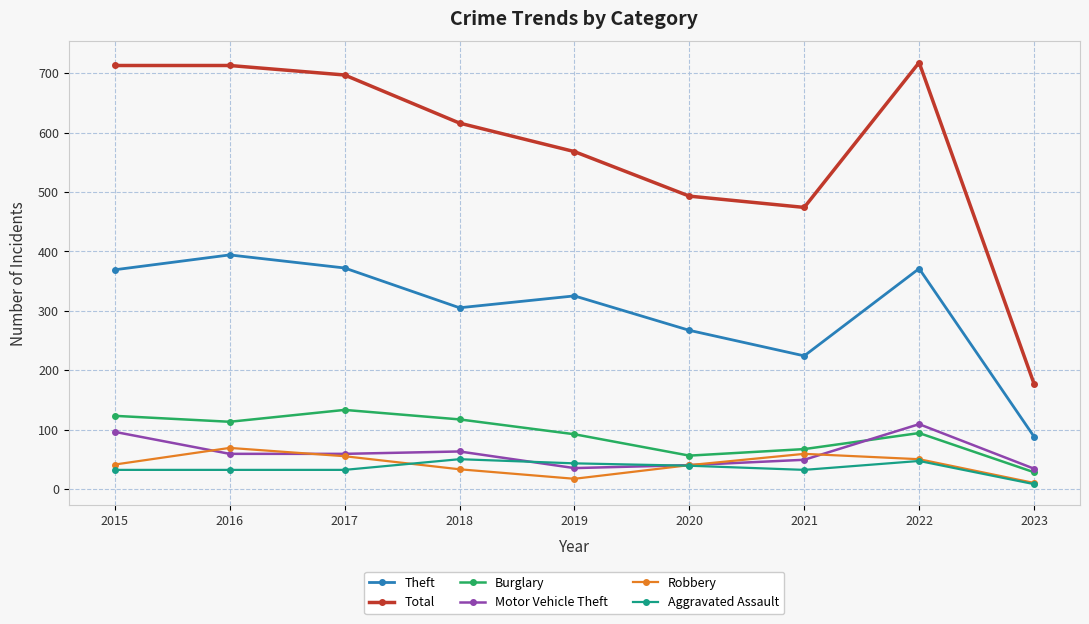

The Aggravated Assault series shows 8 at 2023. True or false?

True